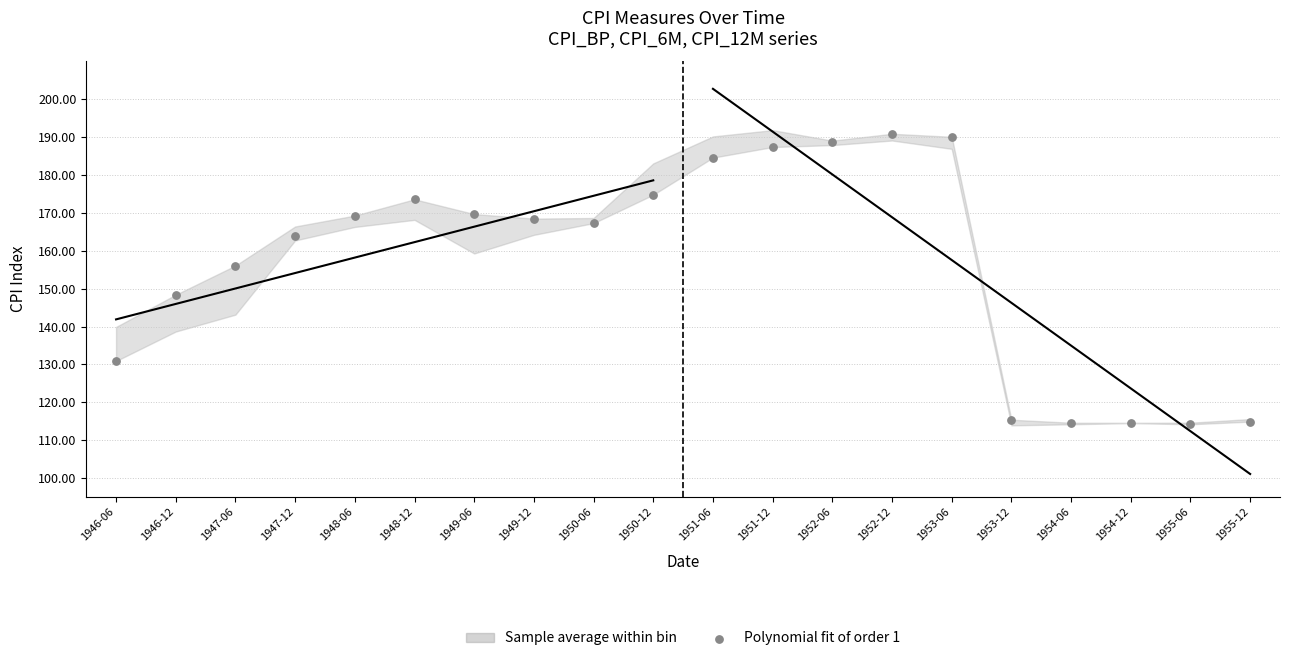

What is the range of Y values (max minus min)?

76.7